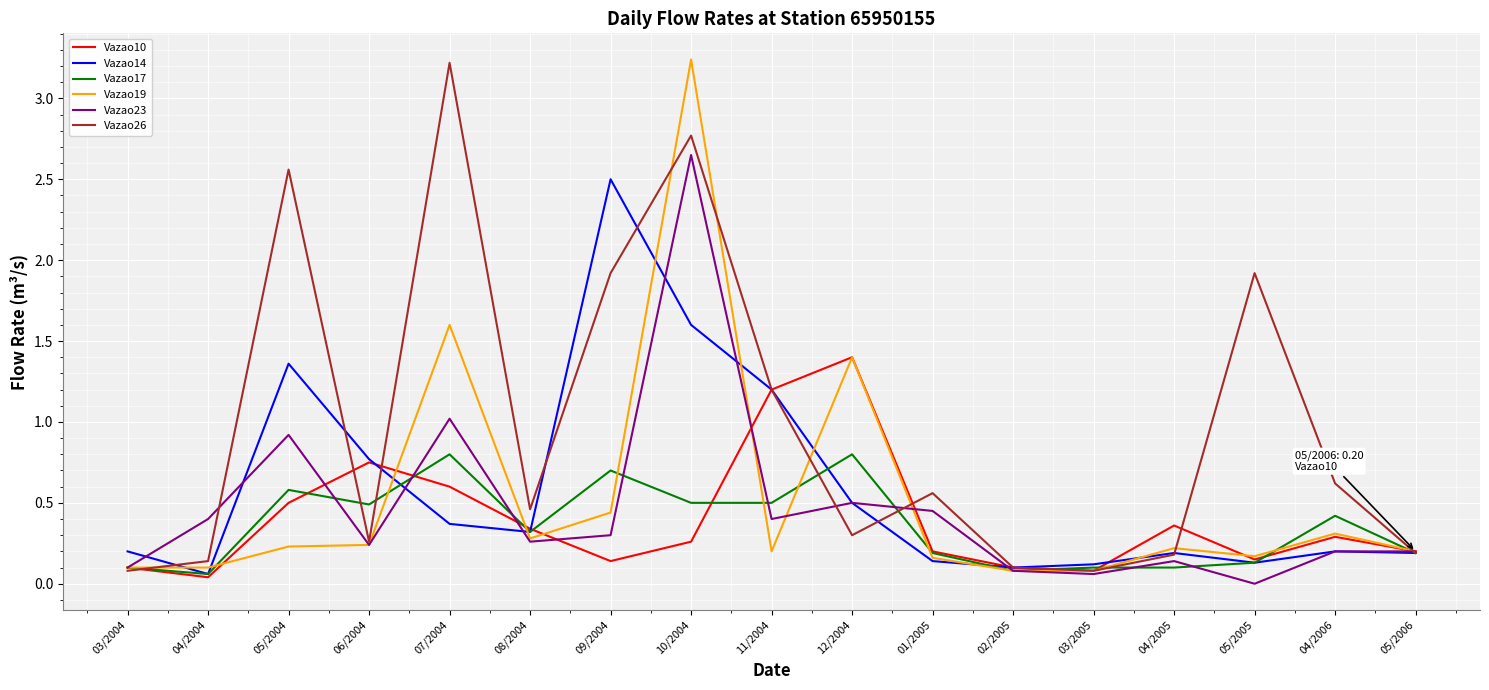

What is the difference between the highest and lowest values at 12/2004?

1.1